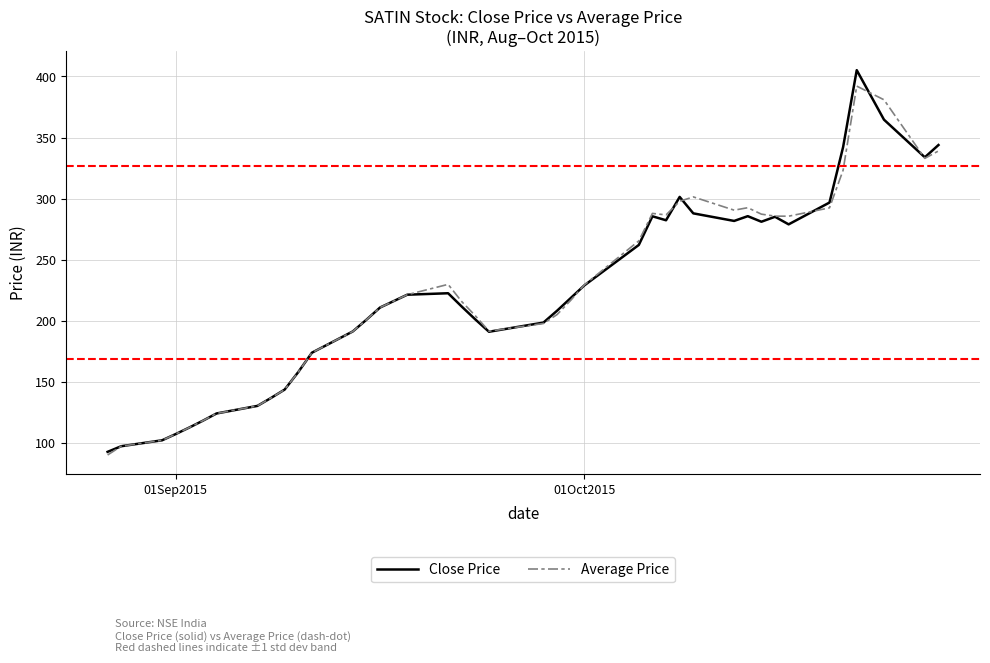

What is the sum of all Average Price values?

8954.8